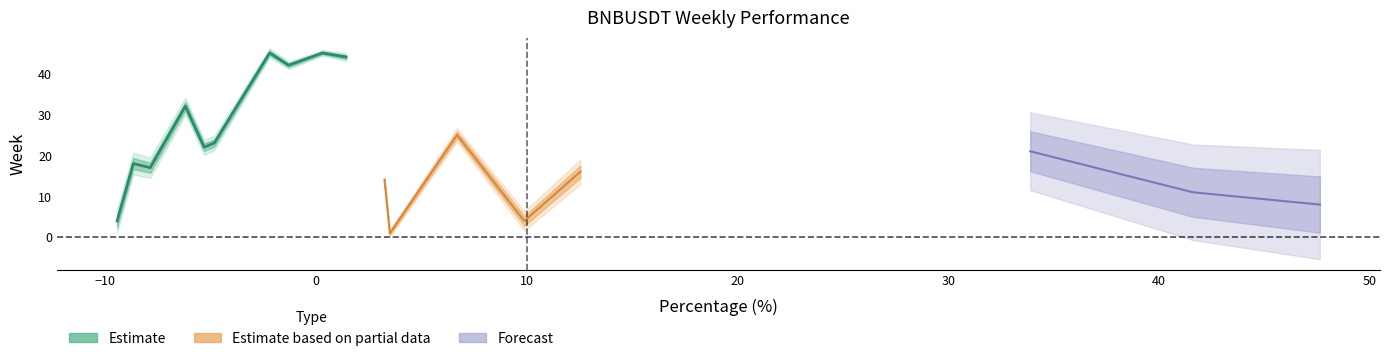

True or false: the data shows 0.4 at 44.

False